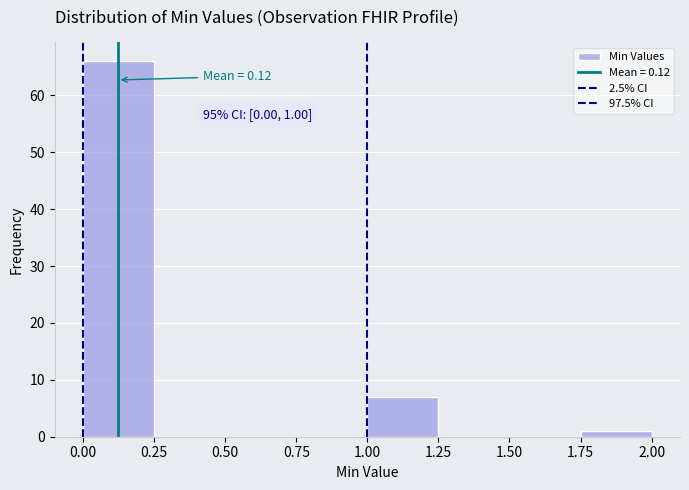

Over which range of the x-axis is the bar tallest?

0.00 to 0.25